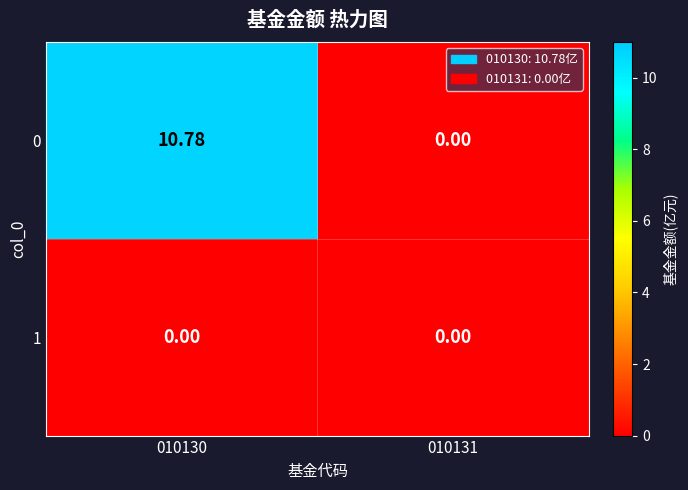

Is the value of 1 at 010130 greater than the value of 0 at 010130?

No